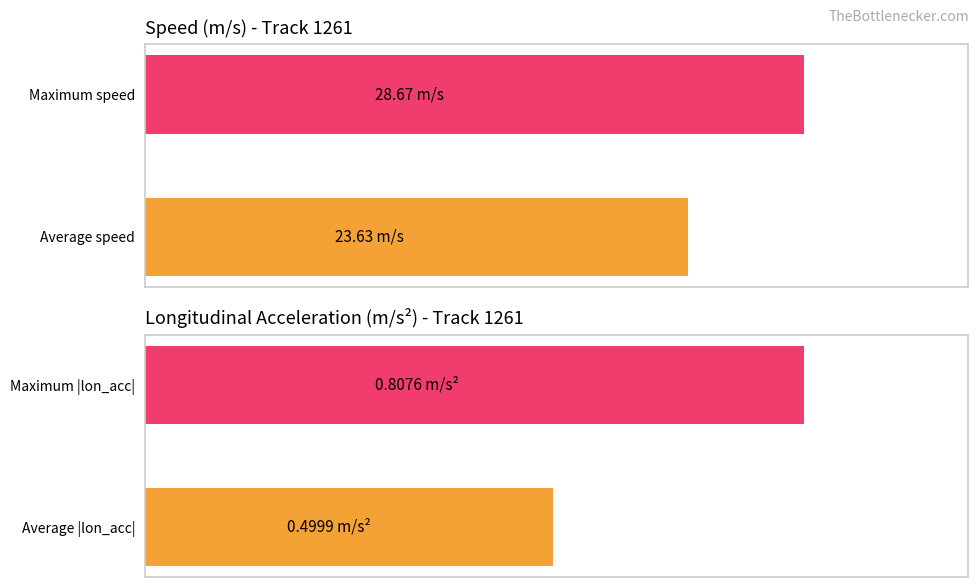

At how many categories does at least one series exceed 26?

1